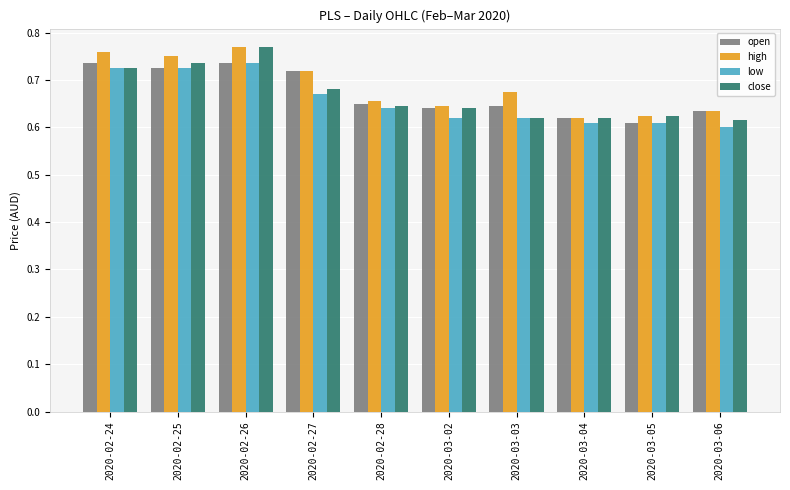

At how many categories does at least one series exceed 0?

10